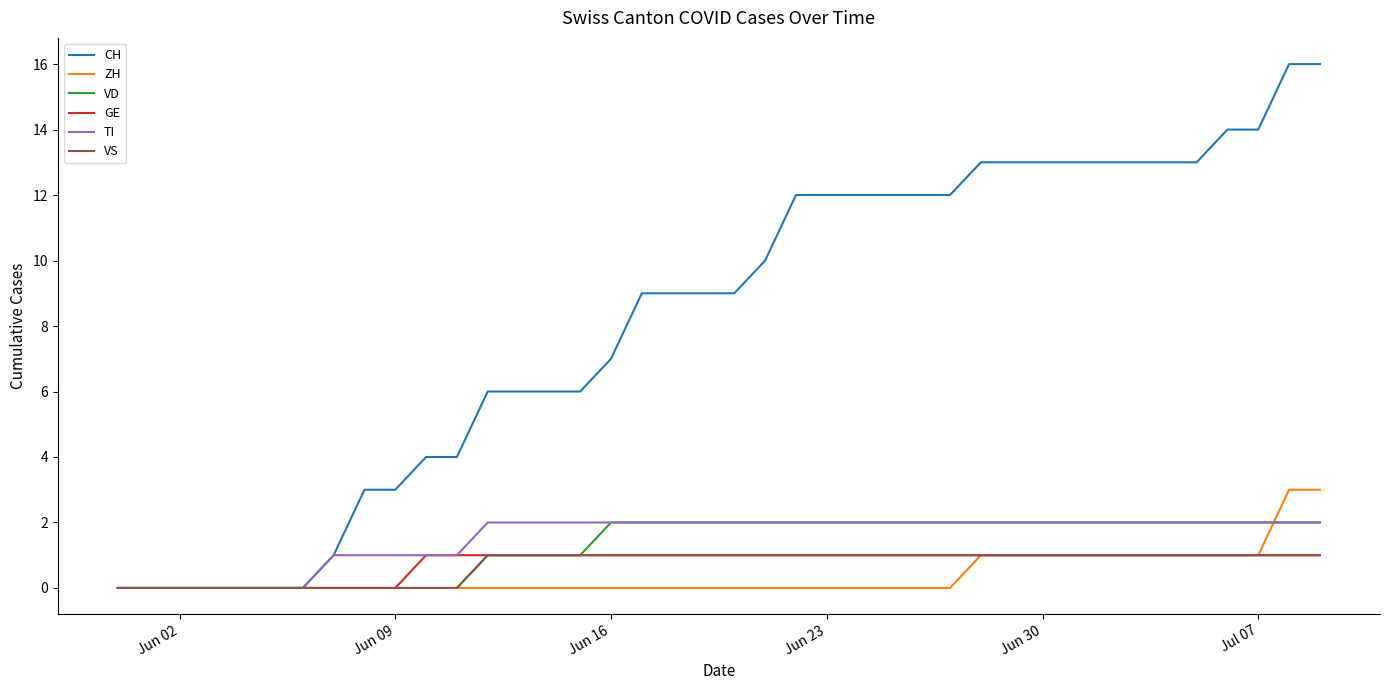

Which series has the largest range (max minus min)?

CH